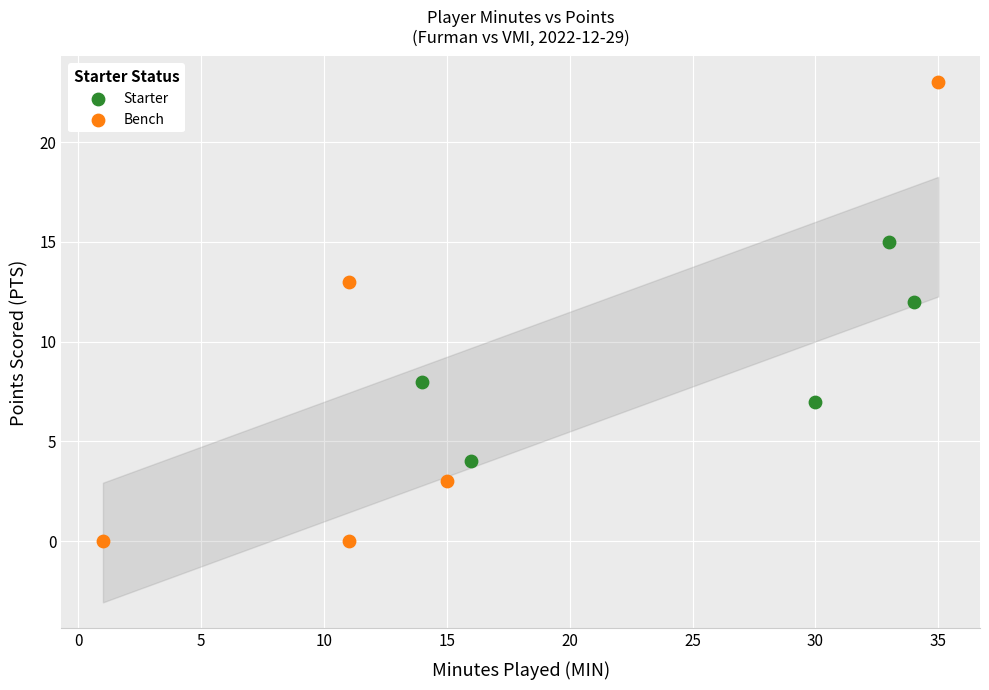

Which series has the widest spread of Y values?

Bench